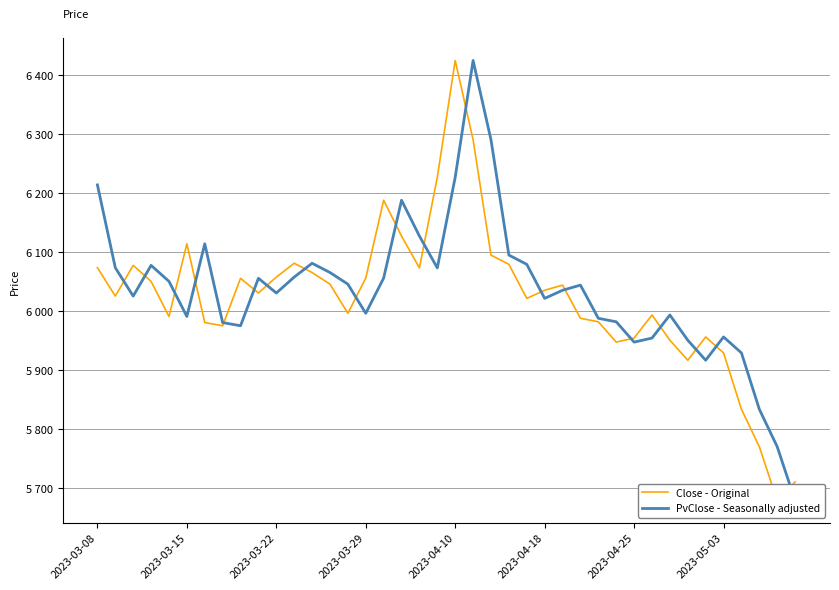

Read the PvClose - Seasonally adjusted value at 28.

5987.7